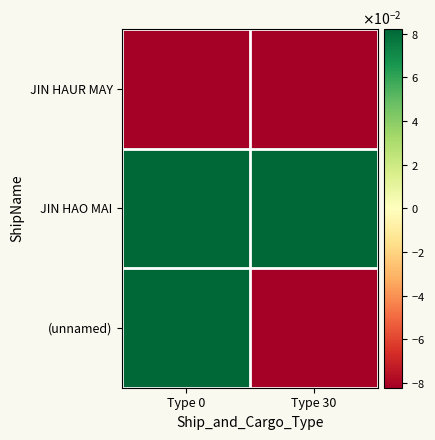

Rank the series by their maximum value, from highest to lowest.

JIN HAO MAI, (unnamed), JIN HAUR MAY